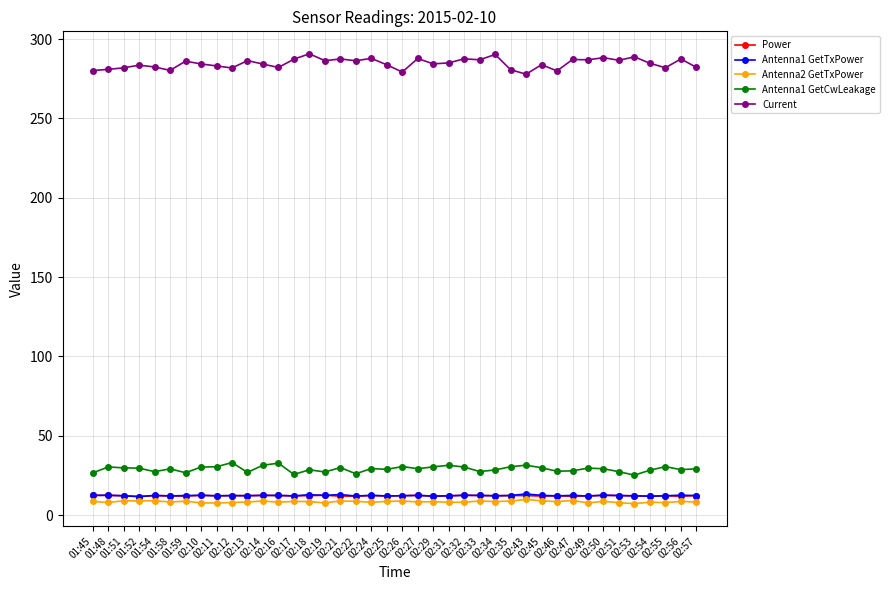

What is the value of the Antenna1 GetTxPower point at the 39th from the left?

12.5